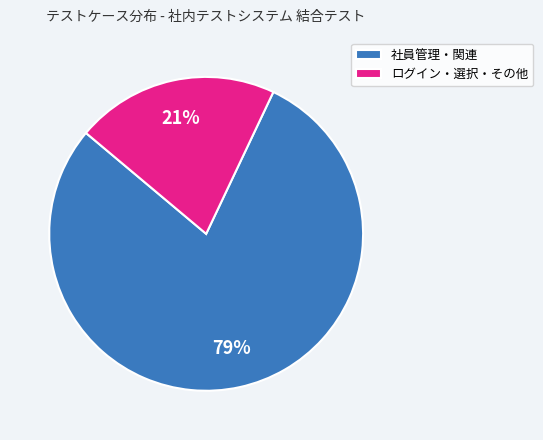

Combined, do ログイン・選択・その他 and 社員管理・関連 account for over 50%?

Yes